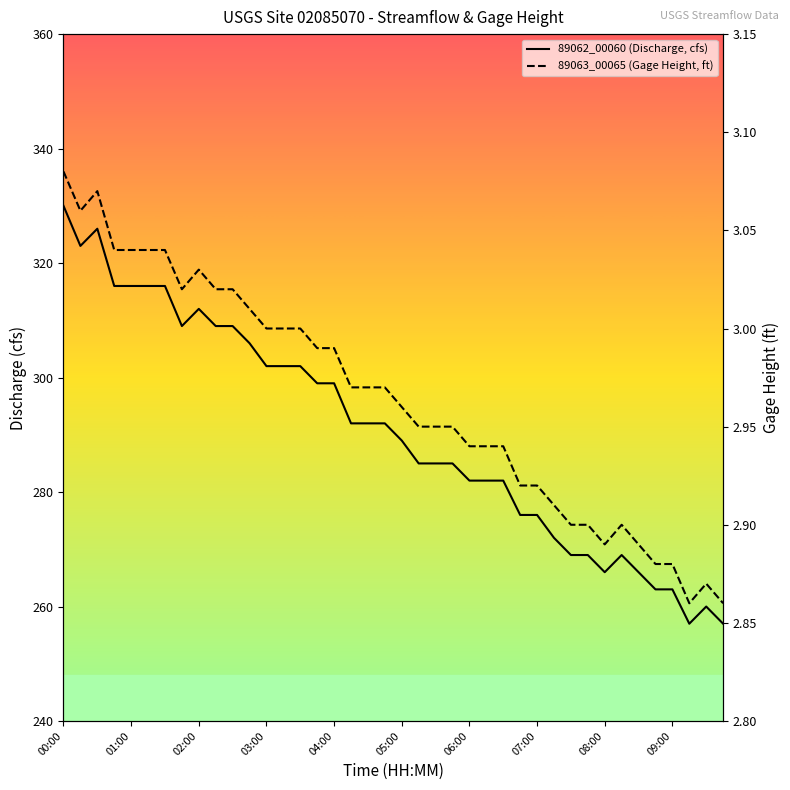

The value of 89062_00060 (Discharge, cfs) at 30 is 269.0. True or false?

True